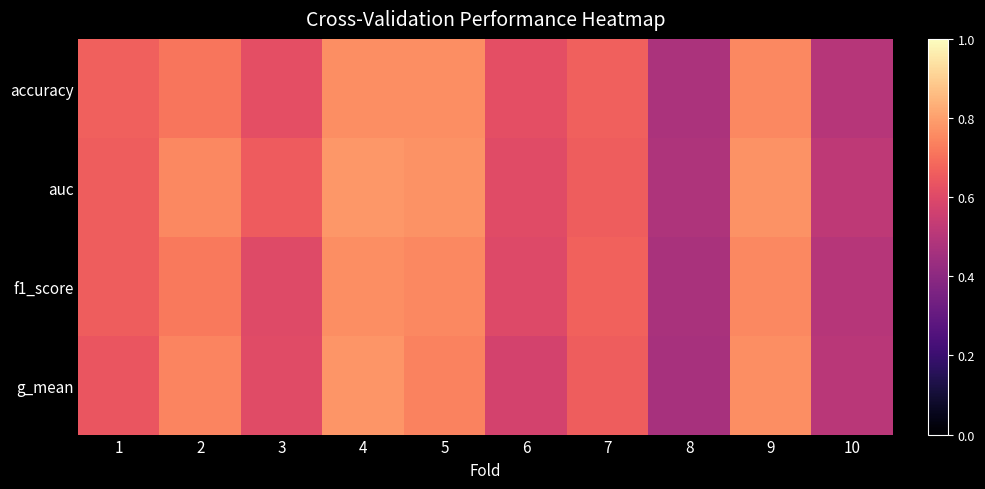

Reading left to right, what are all the values shown in this chart?

accuracy: 1=0.7	2=0.7	3=0.6	4=0.8	5=0.8	6=0.6	7=0.7	8=0.5	9=0.8	10=0.5
auc: 1=0.7	2=0.8	3=0.7	4=0.8	5=0.8	6=0.6	7=0.7	8=0.5	9=0.8	10=0.5
f1_score: 1=0.7	2=0.7	3=0.6	4=0.8	5=0.8	6=0.6	7=0.7	8=0.5	9=0.8	10=0.5
g_mean: 1=0.6	2=0.7	3=0.6	4=0.8	5=0.7	6=0.6	7=0.7	8=0.5	9=0.8	10=0.5